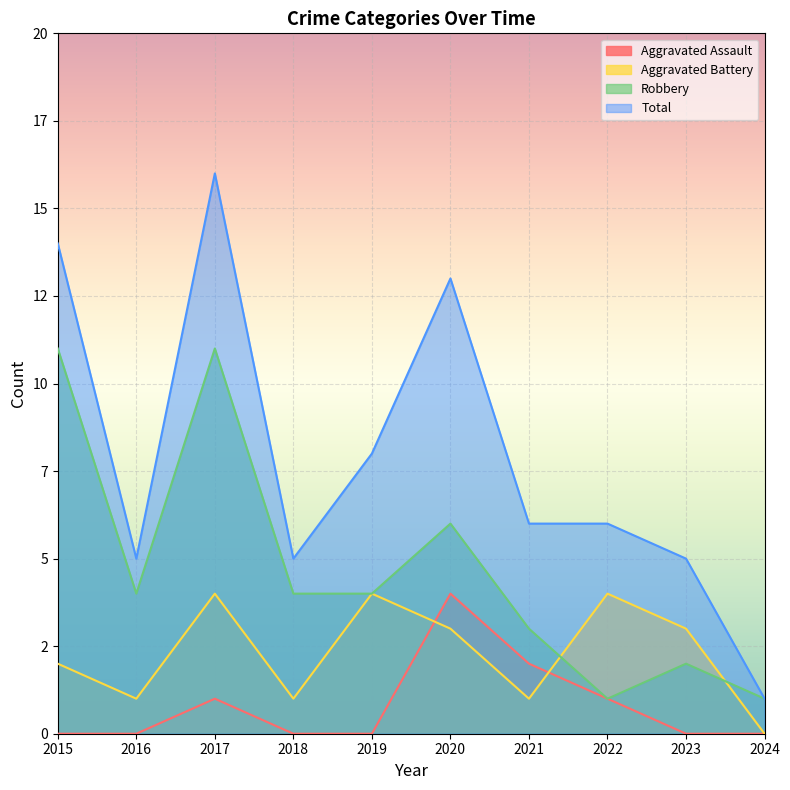

At how many categories does at least one series exceed 4?

9